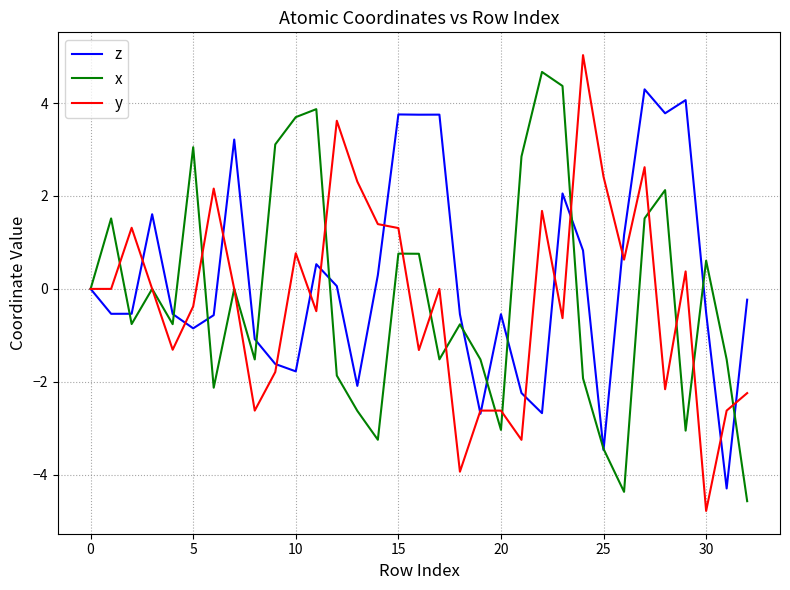

What is the maximum value for x?

4.7